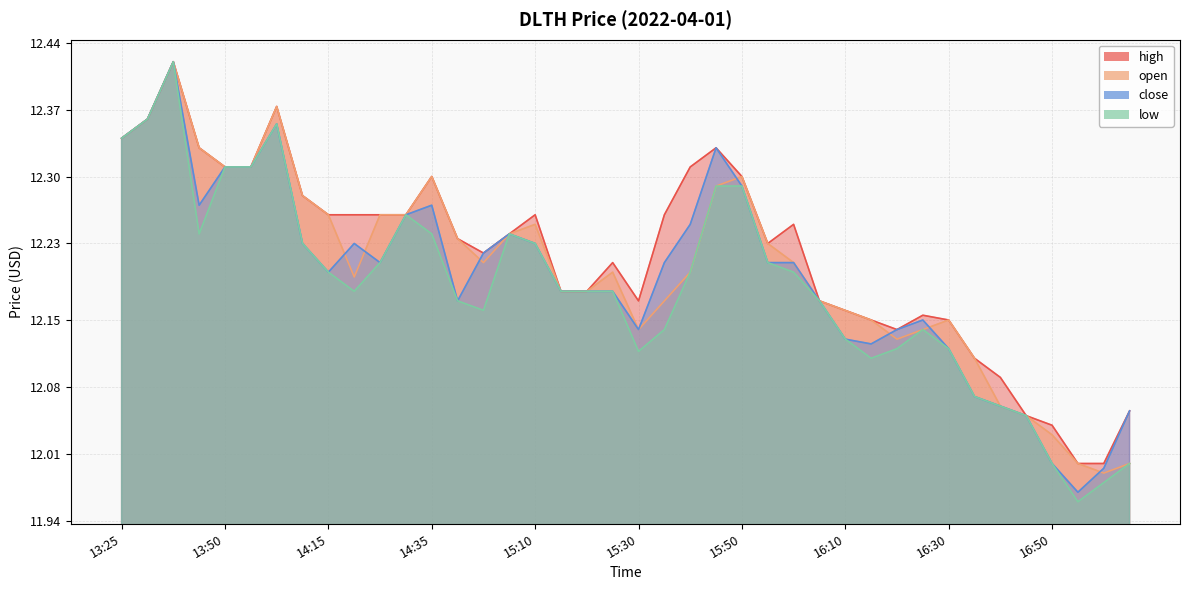

Is it true that high equals 12.4 at 14:00?

True